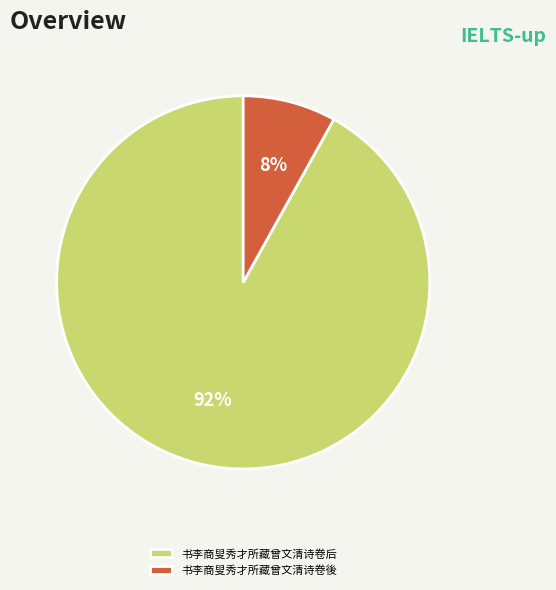

Do 书李商叟秀才所藏曾文清诗卷後 and 书李商叟秀才所藏曾文清诗卷后 together represent more than half of the pie?

Yes